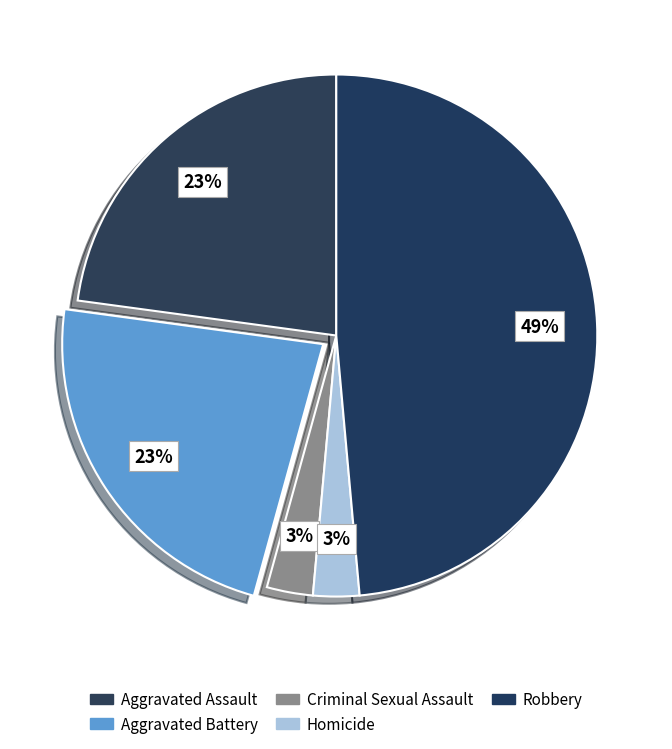

How many segments does this pie chart have?

5